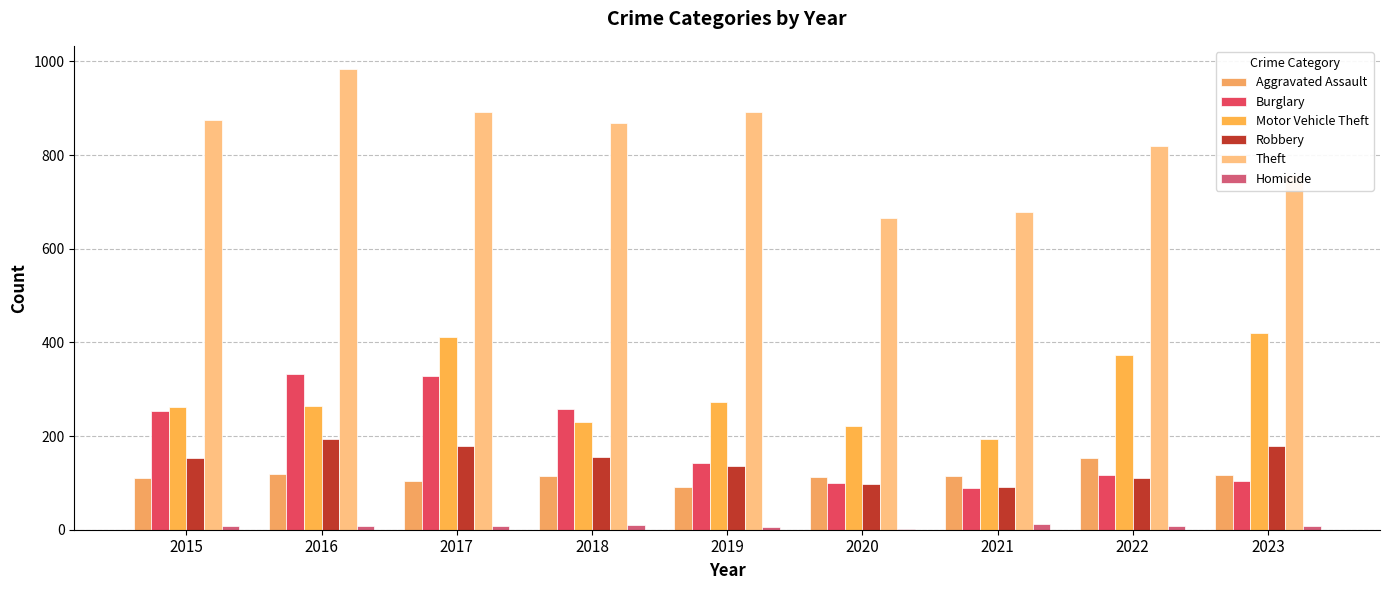

Count the number of data series in this chart.

6